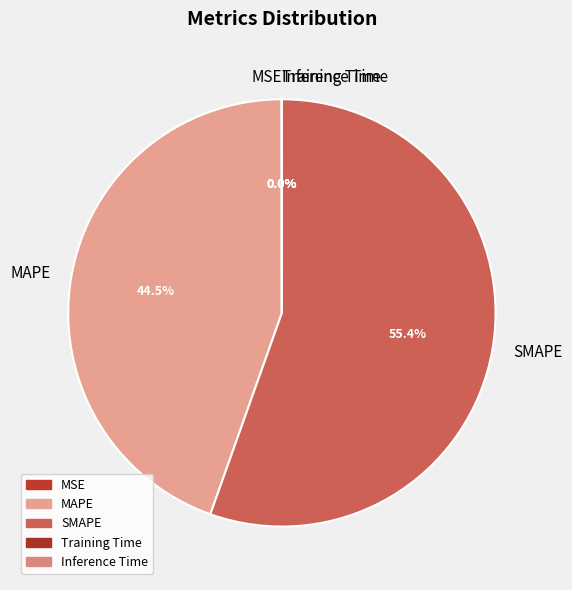

What is the largest slice in the pie chart?

SMAPE